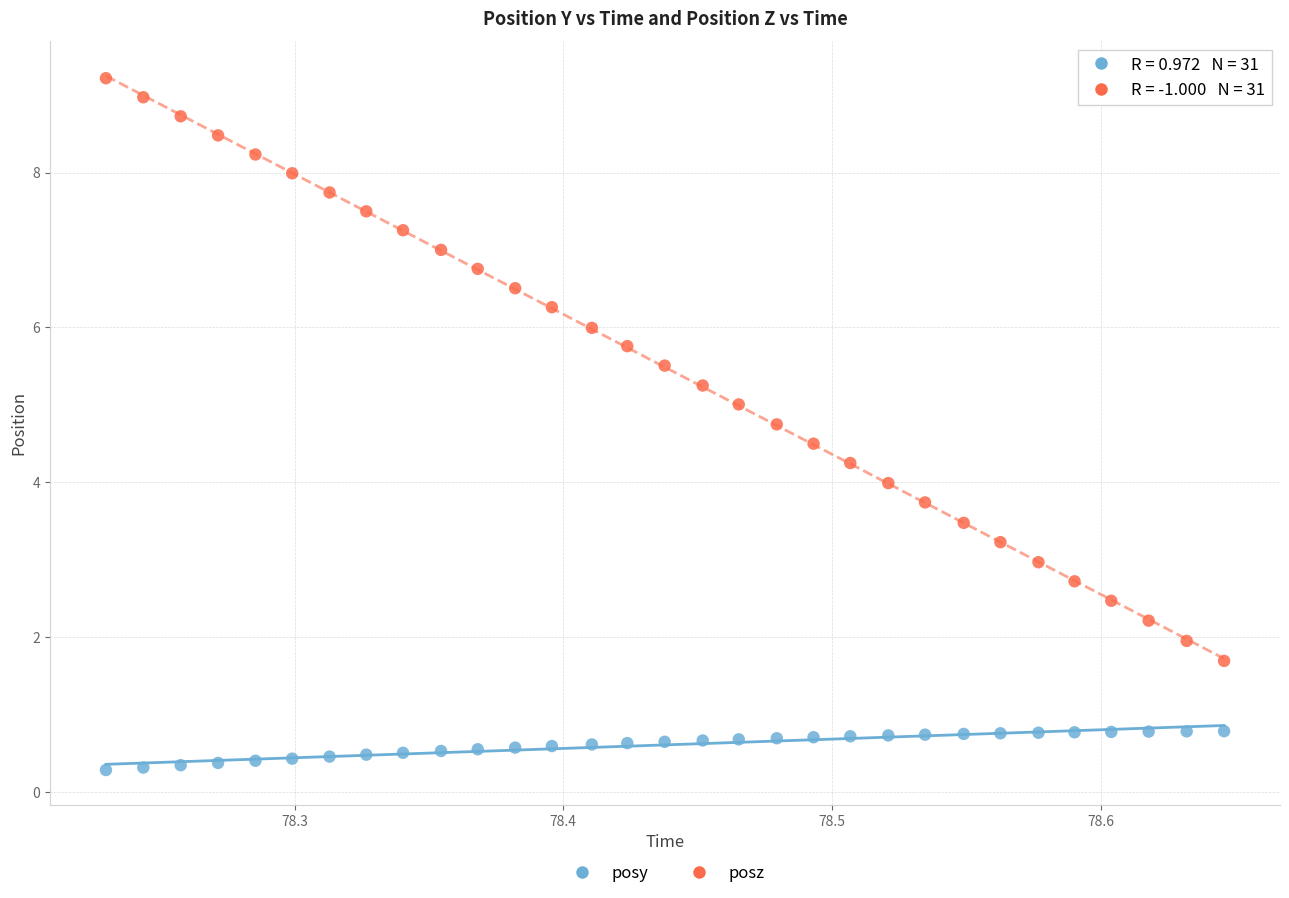

Across all data points, what is the range of Y values (max minus min)?

8.9